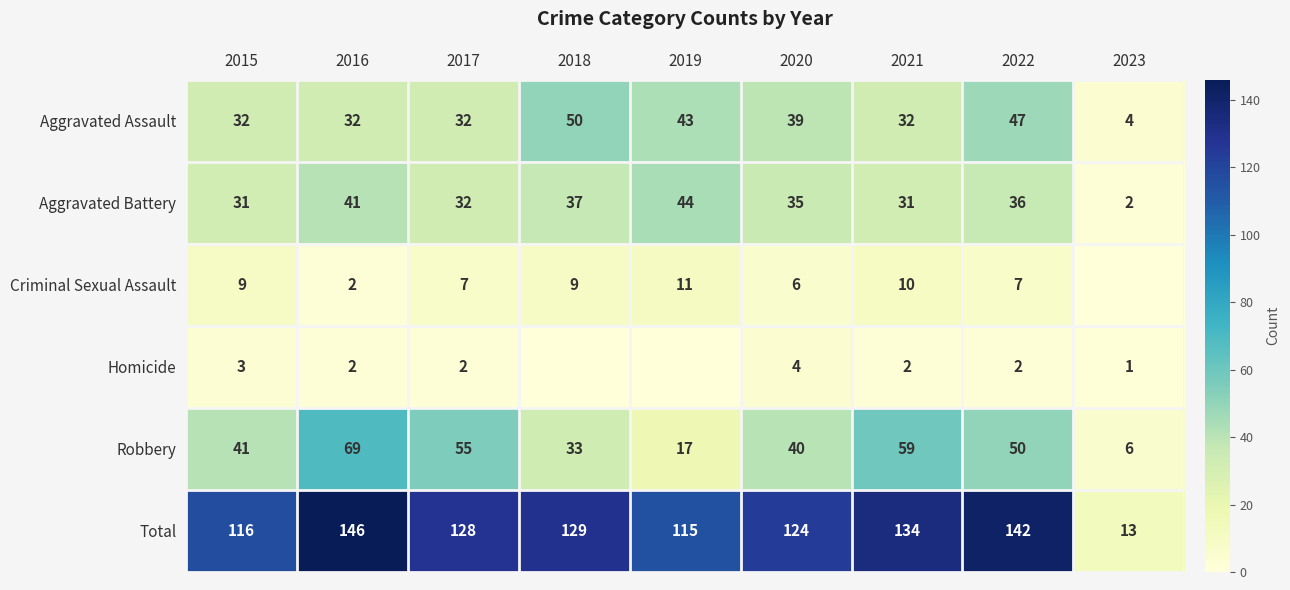

What is the approximate value of Total at 2020?

124